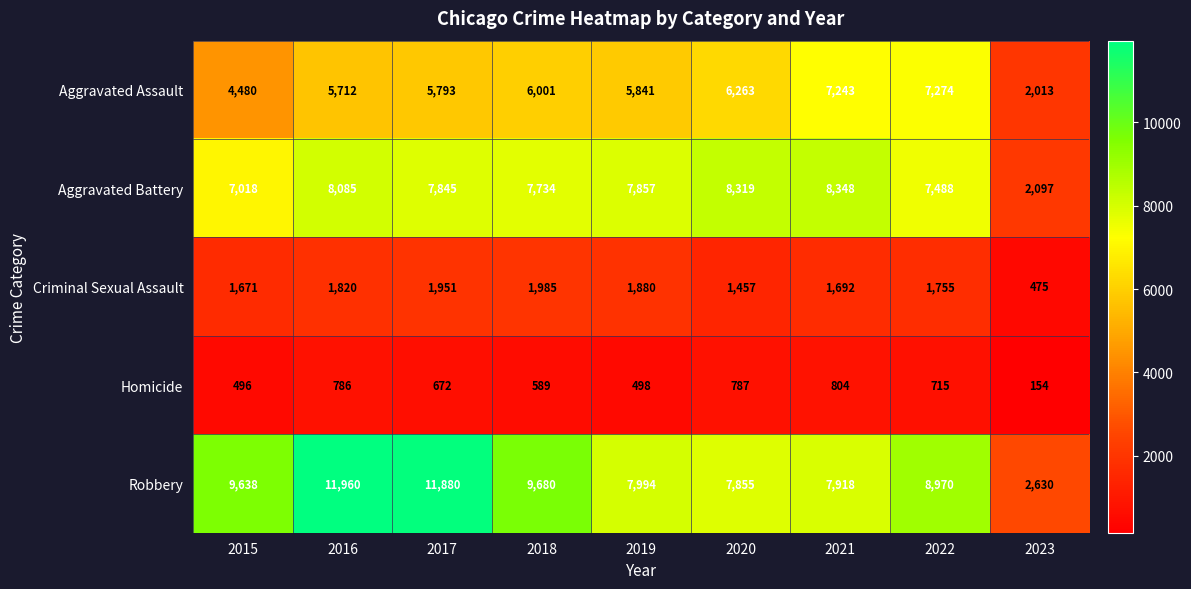

What is the total value across all series at 2016?

28363